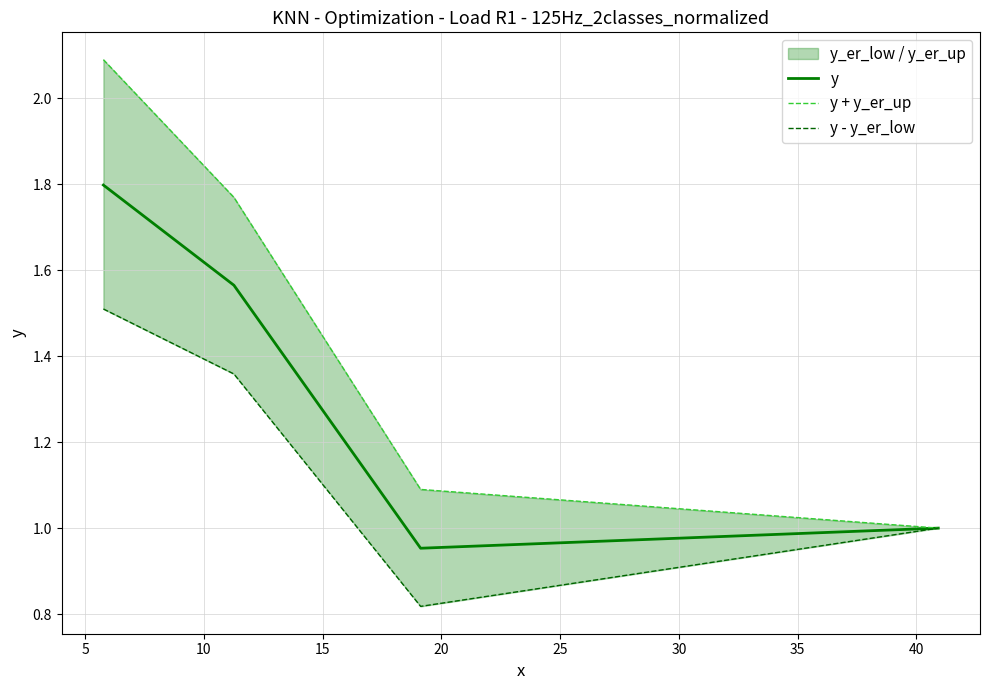

Does the chart have visible grid lines?

Yes